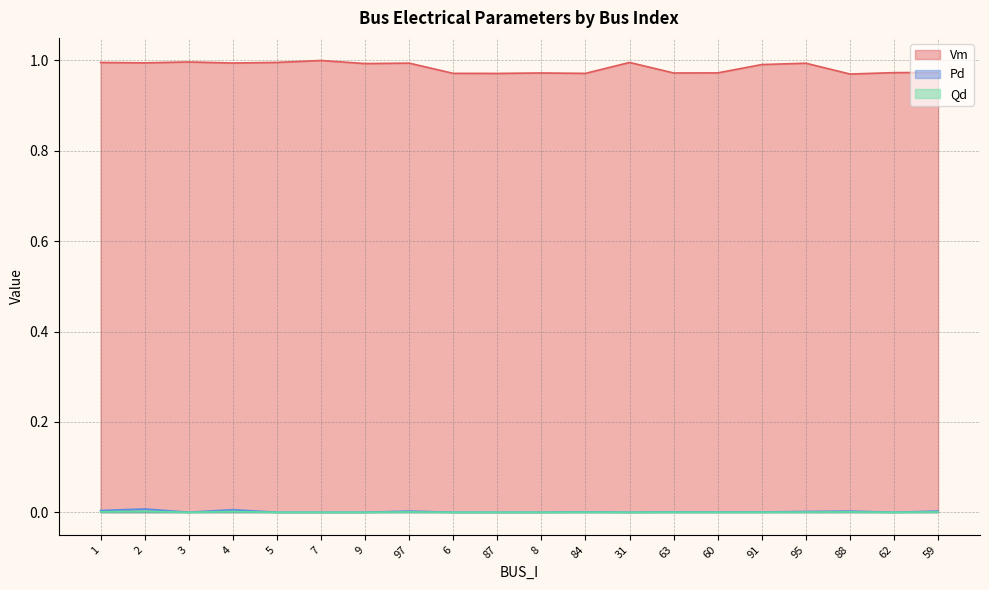

What is the difference between the highest and lowest values at 97?

1.0